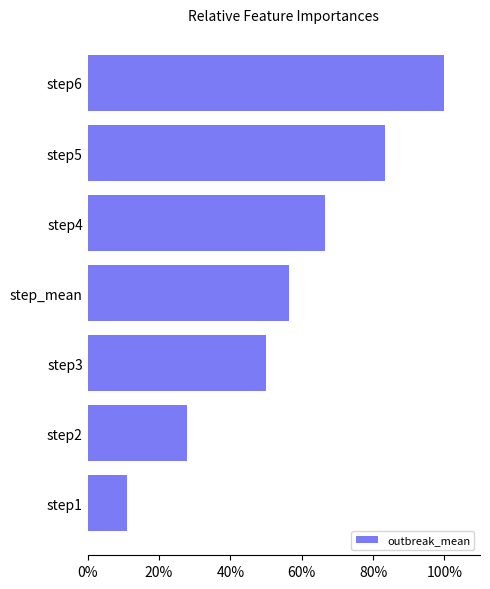

Are the bars horizontal?

Yes